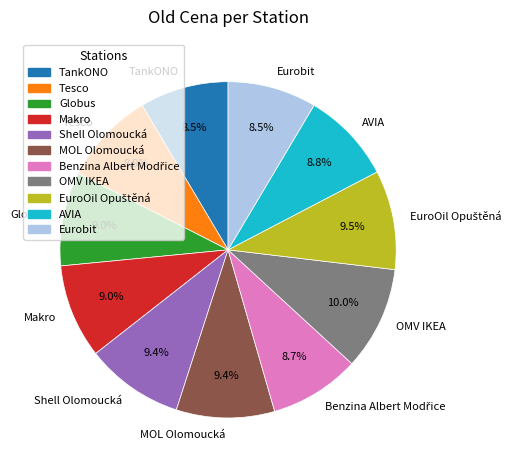

Is there a majority slice in this chart?

No